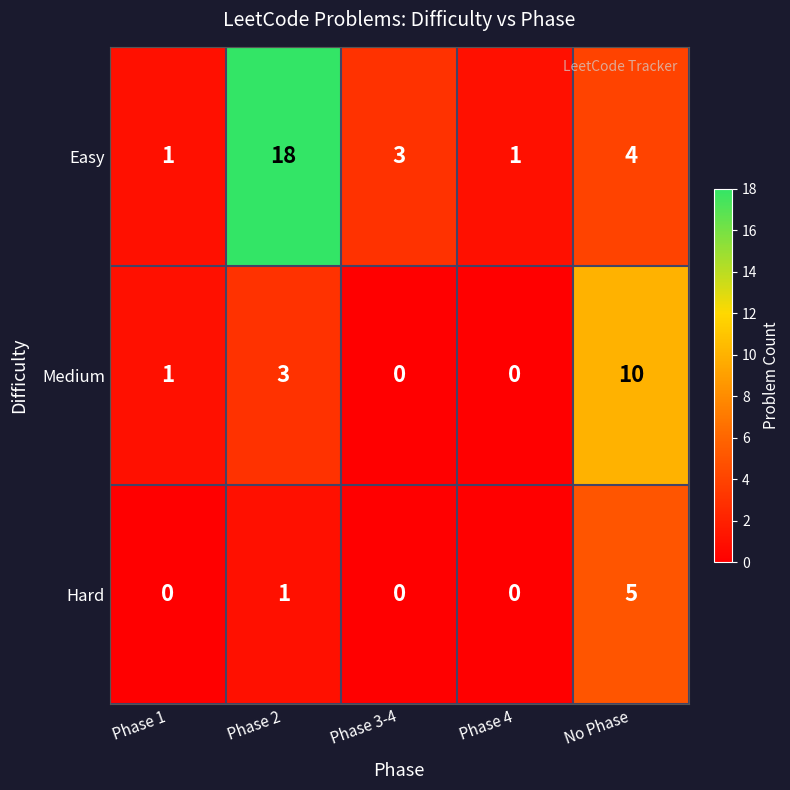

How many series are shown in this chart?

3